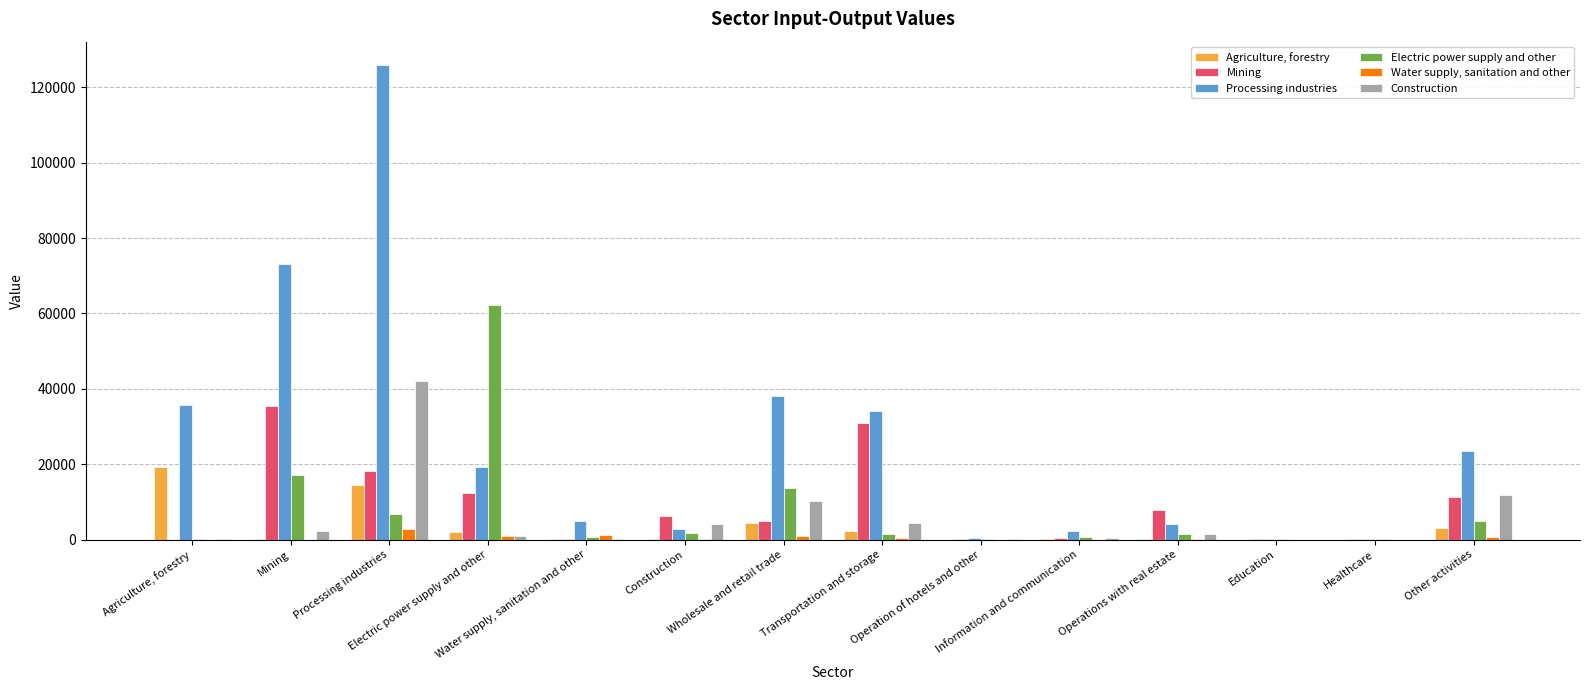

What is the minimum value for Mining?

2.3